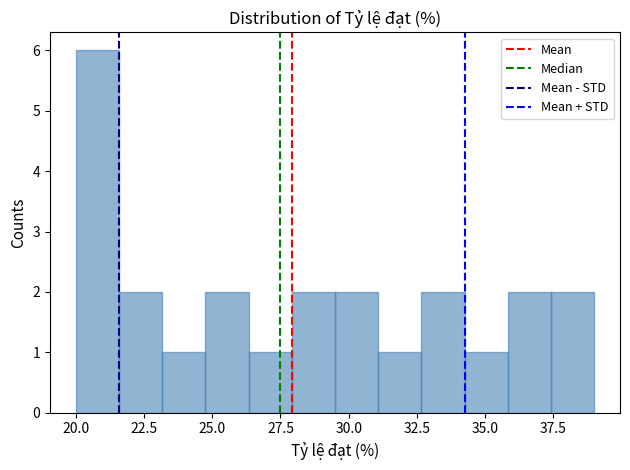

Read against the x-axis, roughly where is the centre of the tallest bar?

21.0